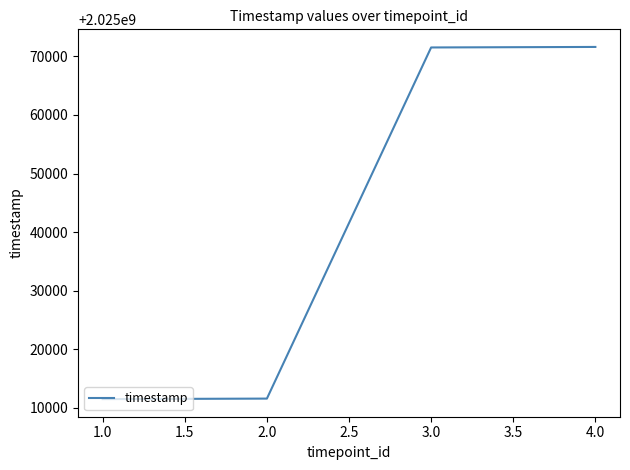

The value at 3.0 is 2804367093. True or false?

False